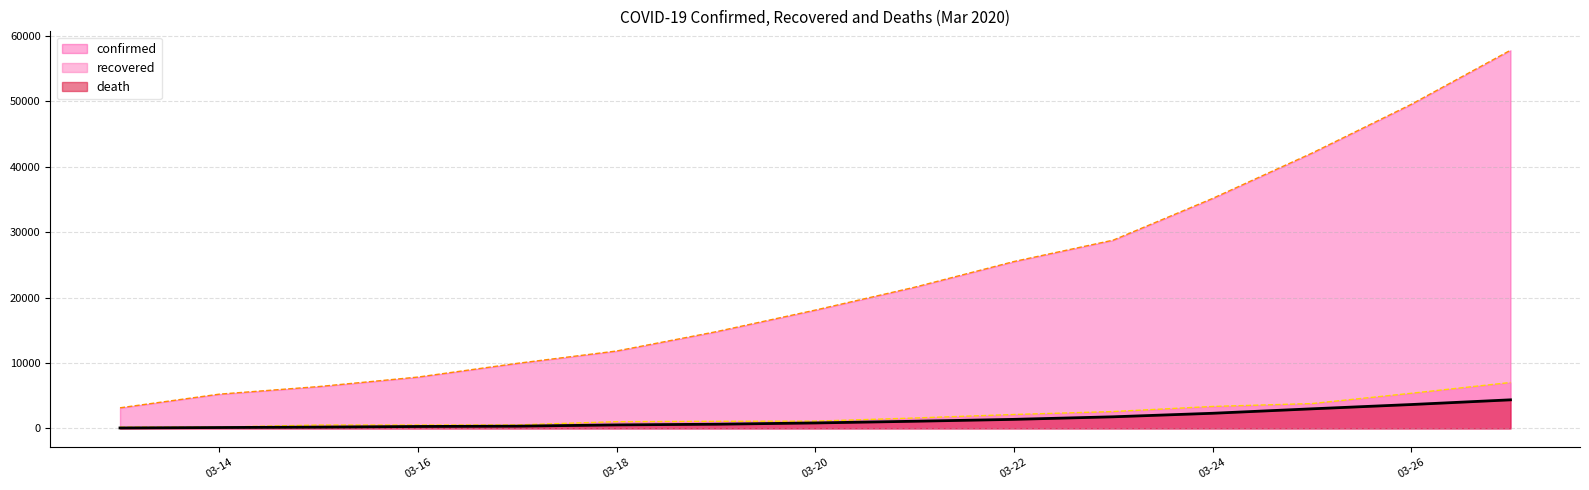

Does the chart have visible grid lines?

Yes